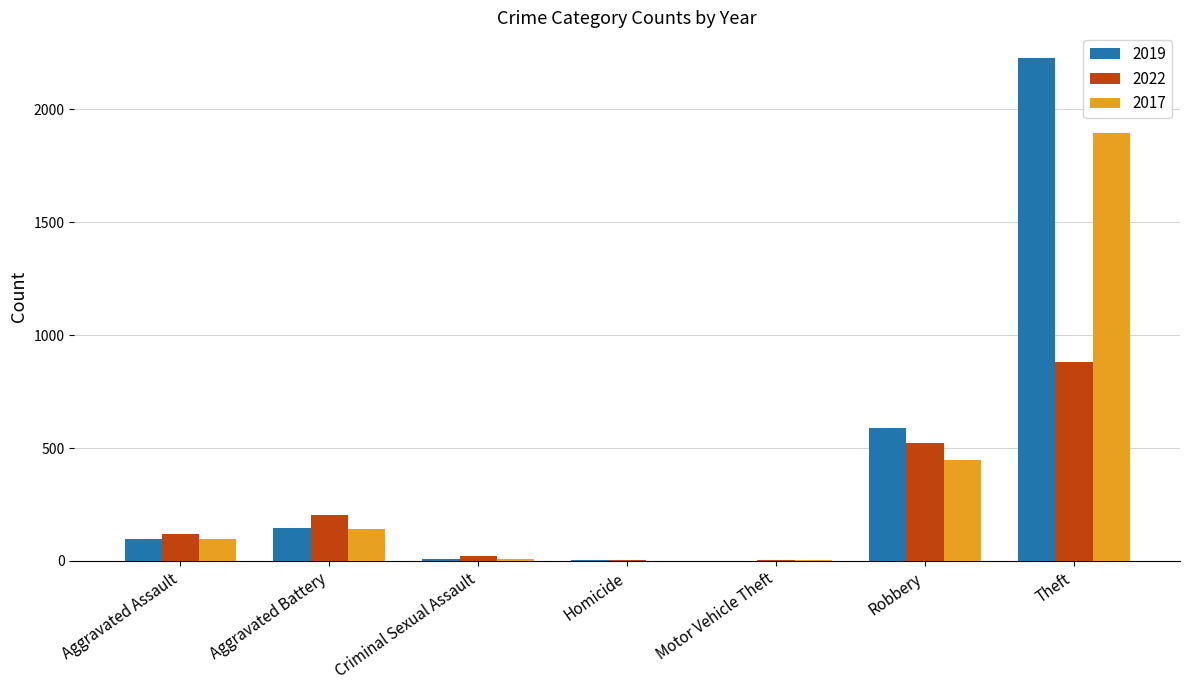

What is the spread (max minus min) of values at Homicide?

5